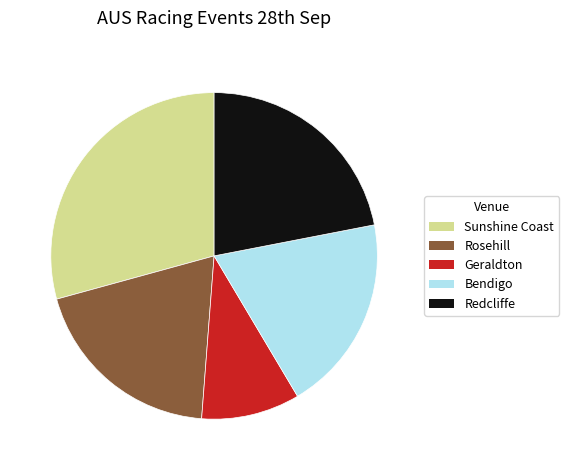

Is the sum of Geraldton and Redcliffe greater than half?

No